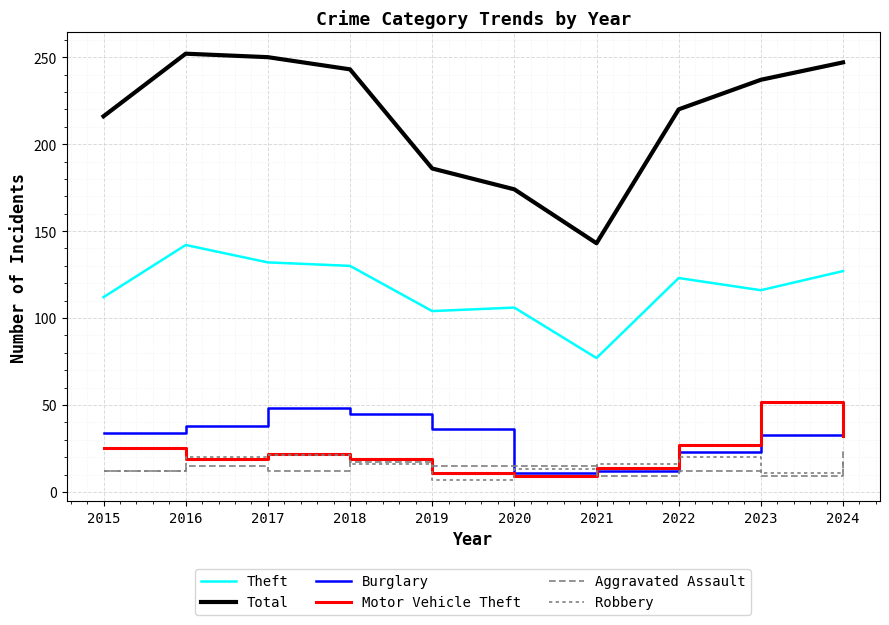

Reading right to left, what are all the values shown in this chart?

Theft: 2024=127	2023=116	2022=123	2021=77	2020=106	2019=104	2018=130	2017=132	2016=142	2015=112
Total: 2024=247	2023=237	2022=220	2021=143	2020=174	2019=186	2018=243	2017=250	2016=252	2015=216
Burglary: 2024=32	2023=33	2022=23	2021=12	2020=11	2019=36	2018=45	2017=48	2016=38	2015=34
Motor Vehicle Theft: 2024=32	2023=52	2022=27	2021=14	2020=9	2019=11	2018=19	2017=22	2016=19	2015=25
Aggravated Assault: 2024=24	2023=9	2022=12	2021=9	2020=15	2019=15	2018=17	2017=12	2016=15	2015=12
Robbery: 2024=18	2023=11	2022=20	2021=16	2020=13	2019=7	2018=16	2017=21	2016=20	2015=12